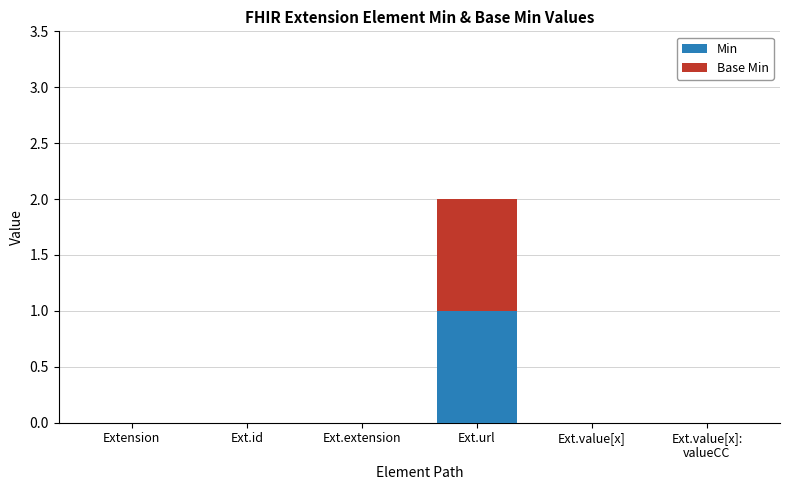

At which category is the sum across all series the highest?

Ext.url